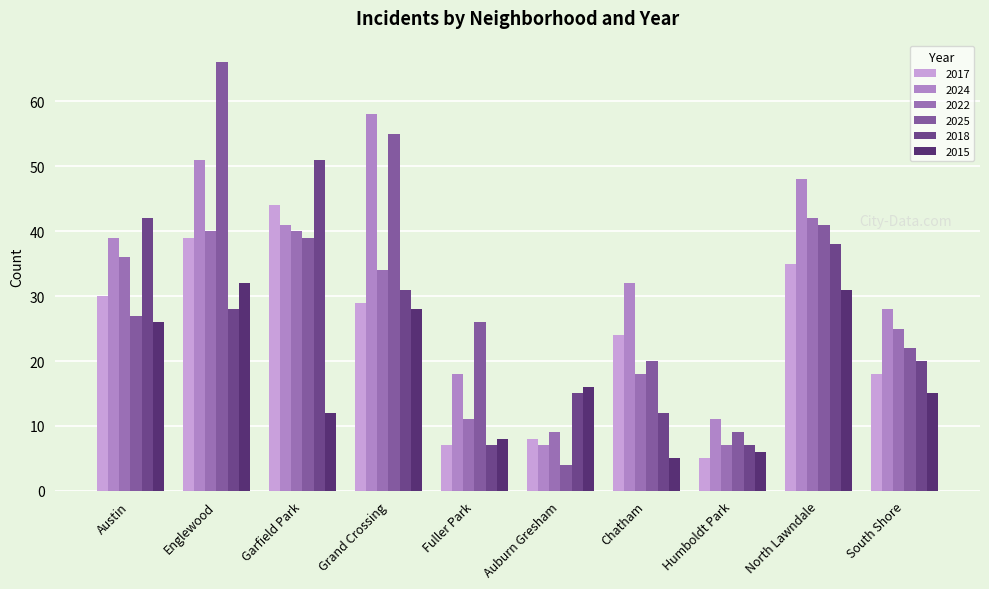

Which series has the largest total across all categories?

2024